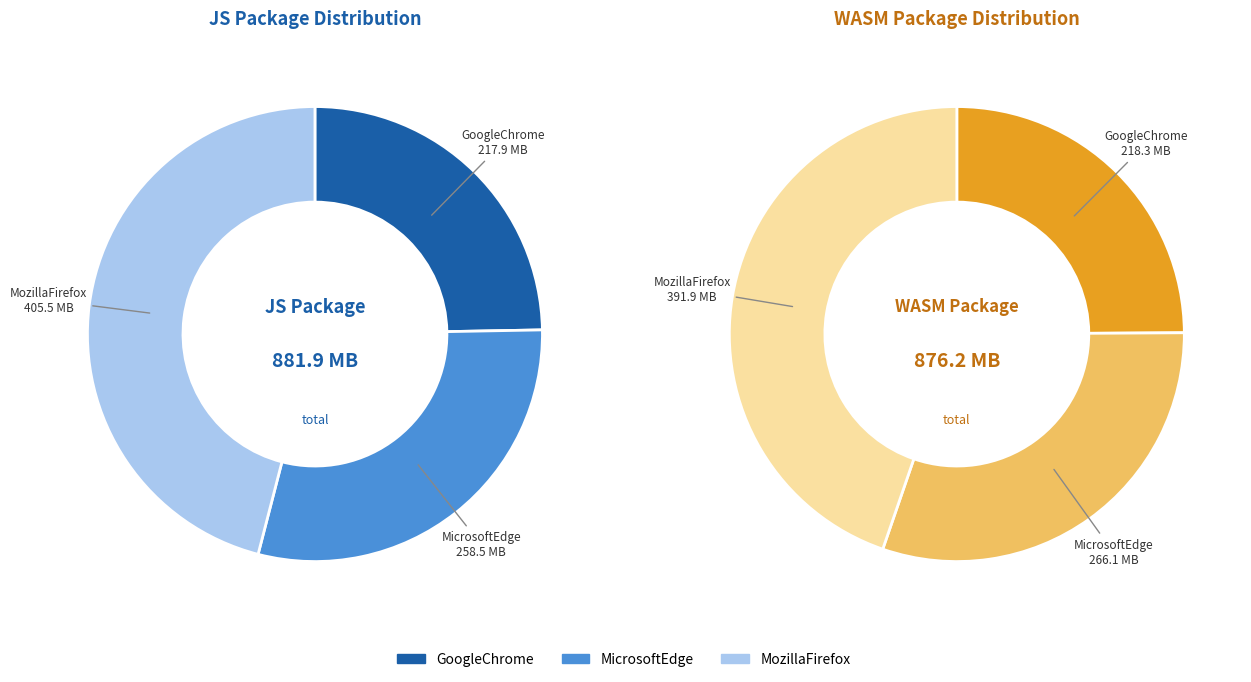

Which series has the widest spread of values?

JS